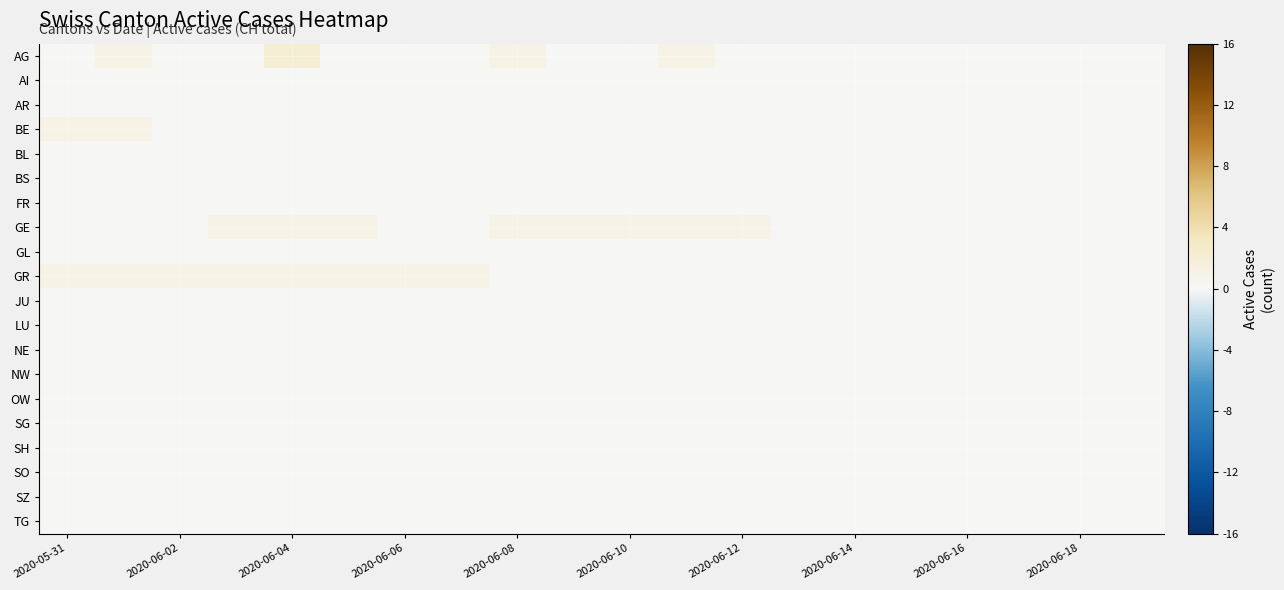

How many categories are shown in the chart?

20